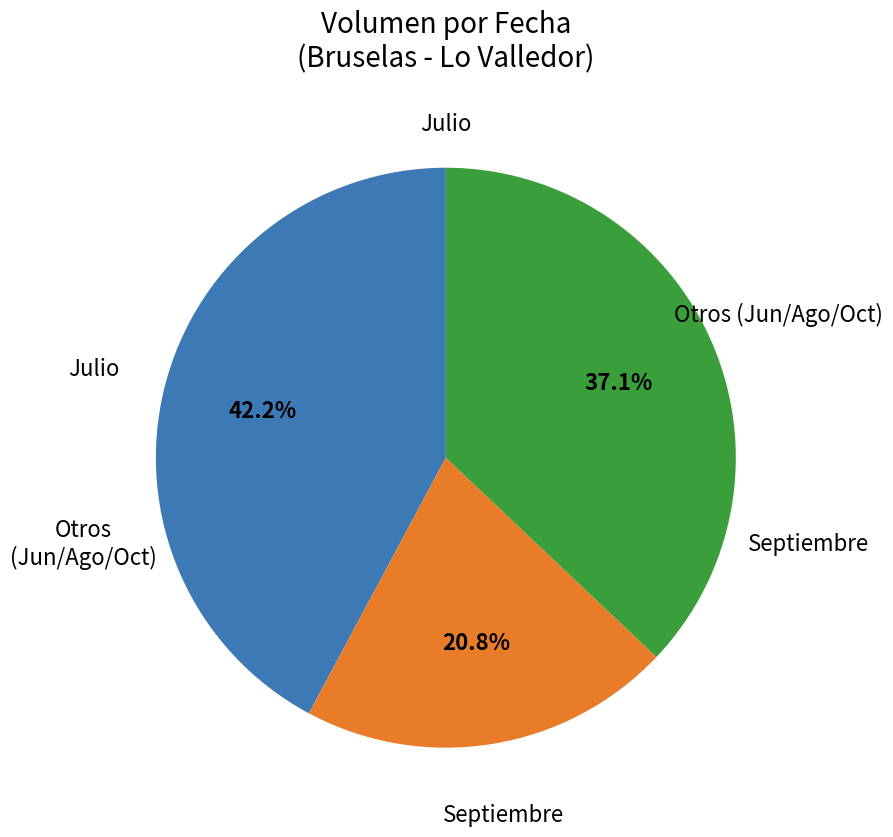

Is there any slice that represents more than half of the pie?

No